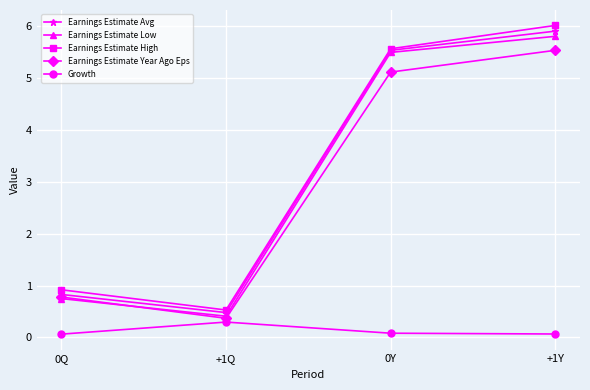

Which series has the largest range (max minus min)?

Earnings Estimate High